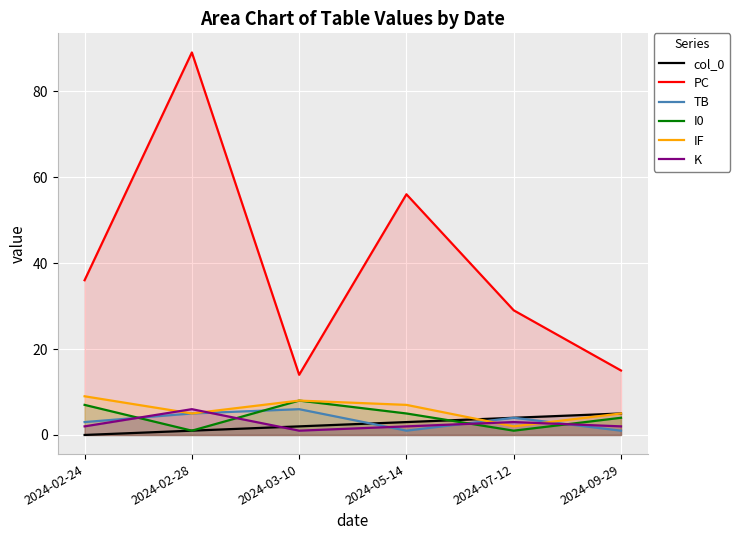

What is the difference between the highest and lowest values at 2024-02-24?

36